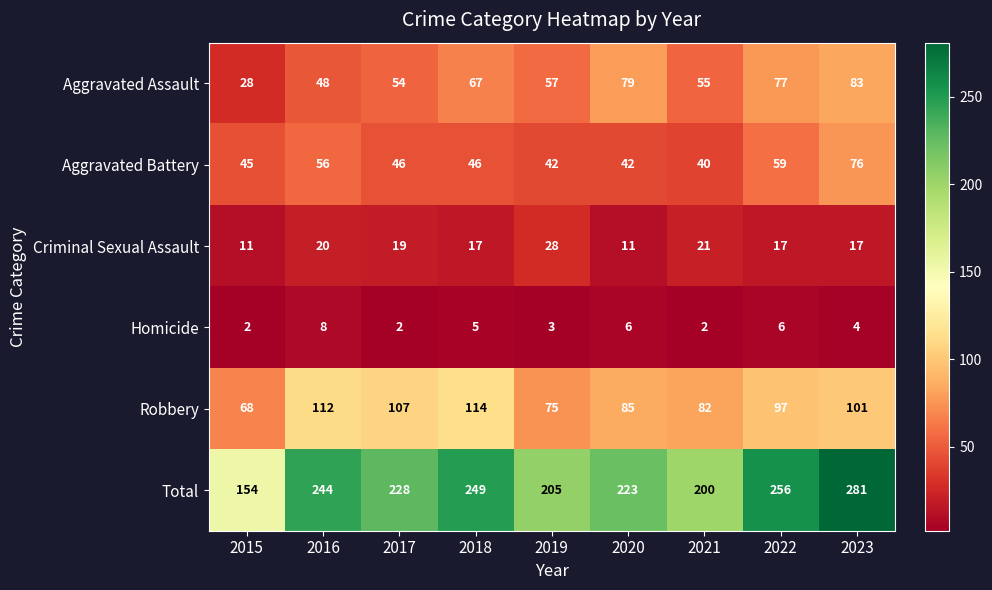

At which label is Total closest to 217?

2020